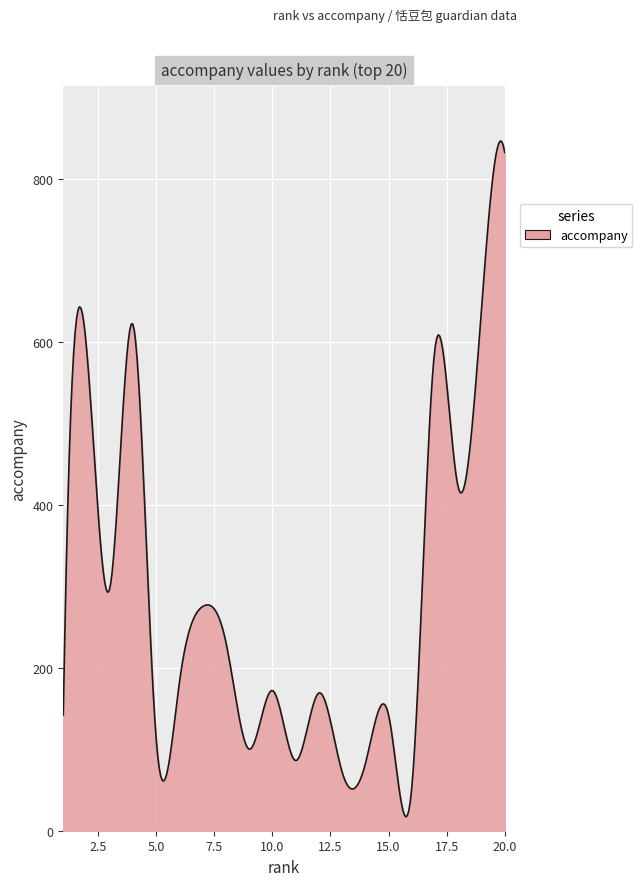

What is the greatest value displayed?

846.1